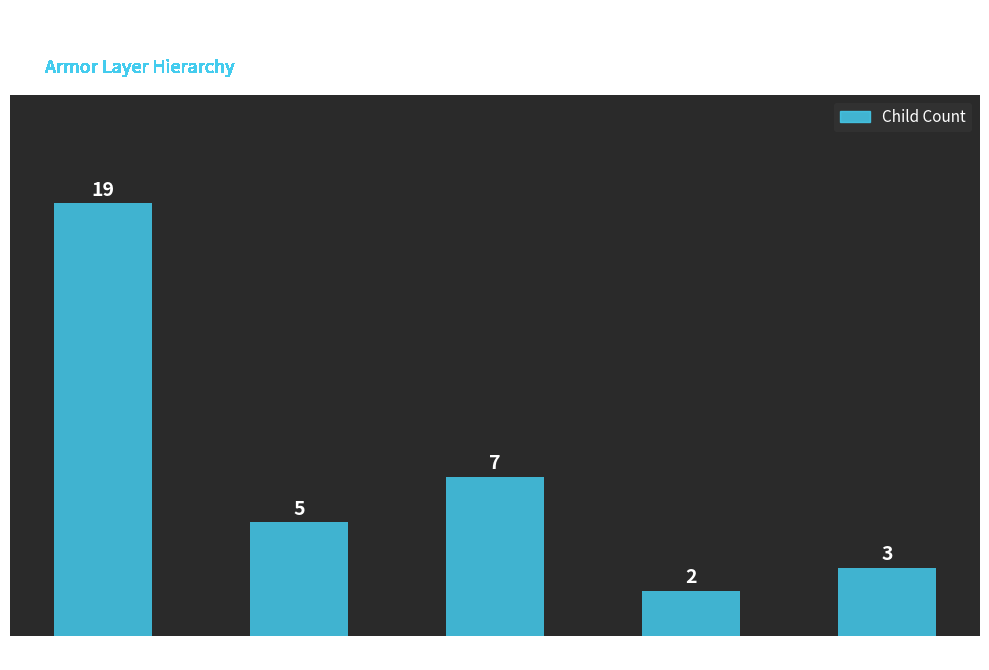

What value does the data have at head, to the nearest 5?

5